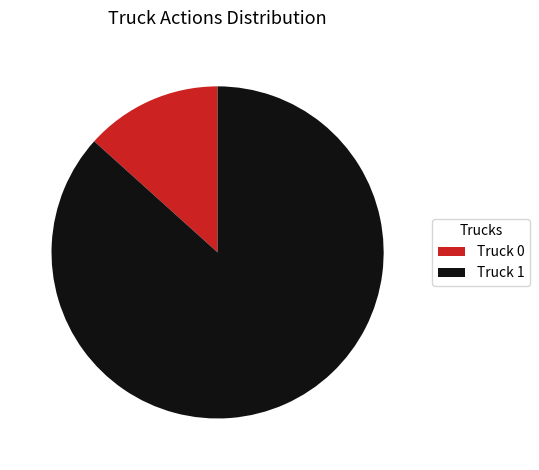

Is there any slice that represents more than half of the pie?

Yes